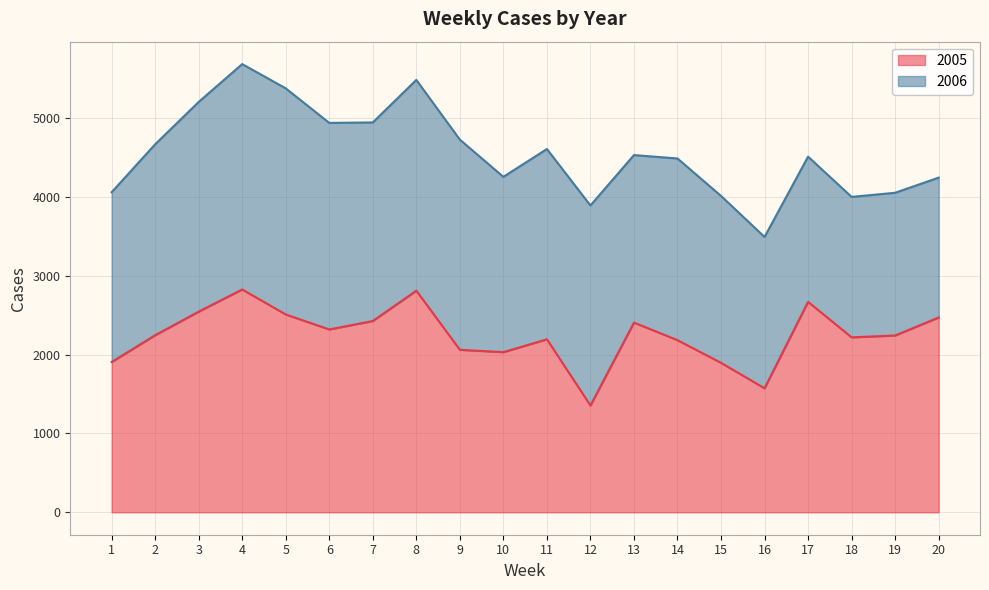

What is the change in value from 4 to 5?

-317